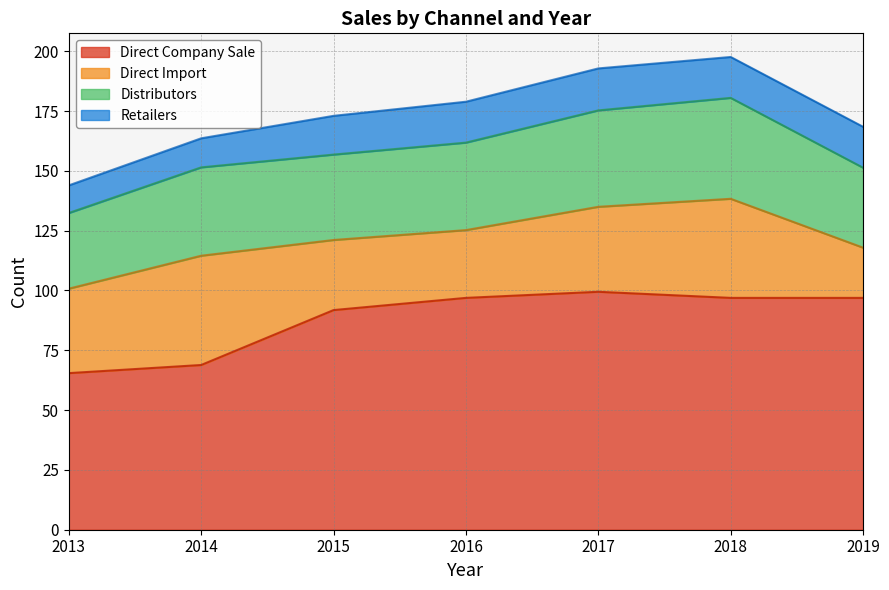

What are all the series names shown in the legend?

Direct Company Sale, Direct Import, Distributors, Retailers